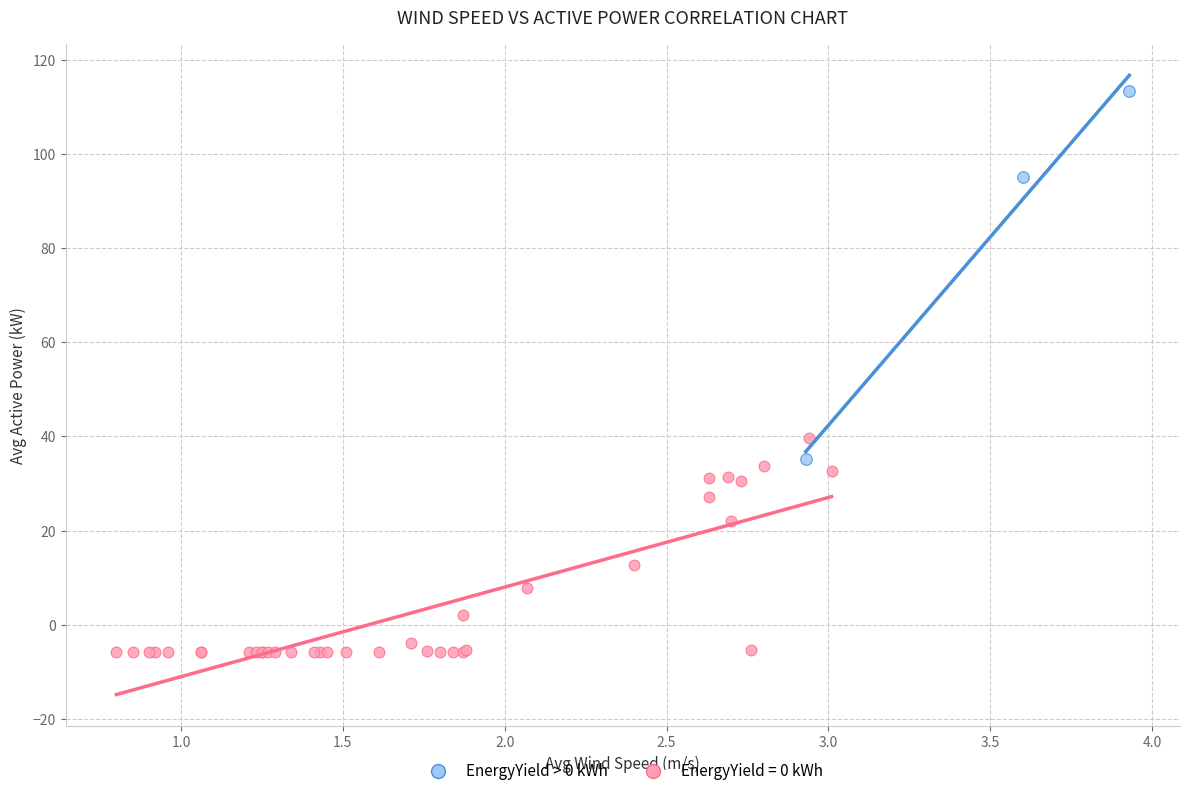

Which series contains the lowest Y value?

EnergyYield = 0 kWh